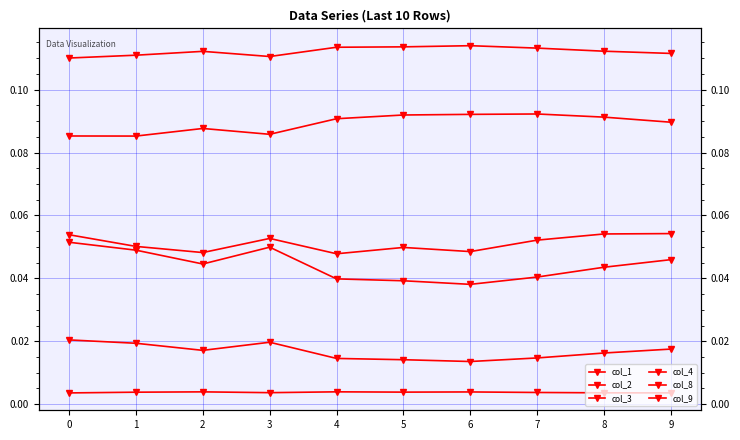

Between 9 and 5, which is larger?

5